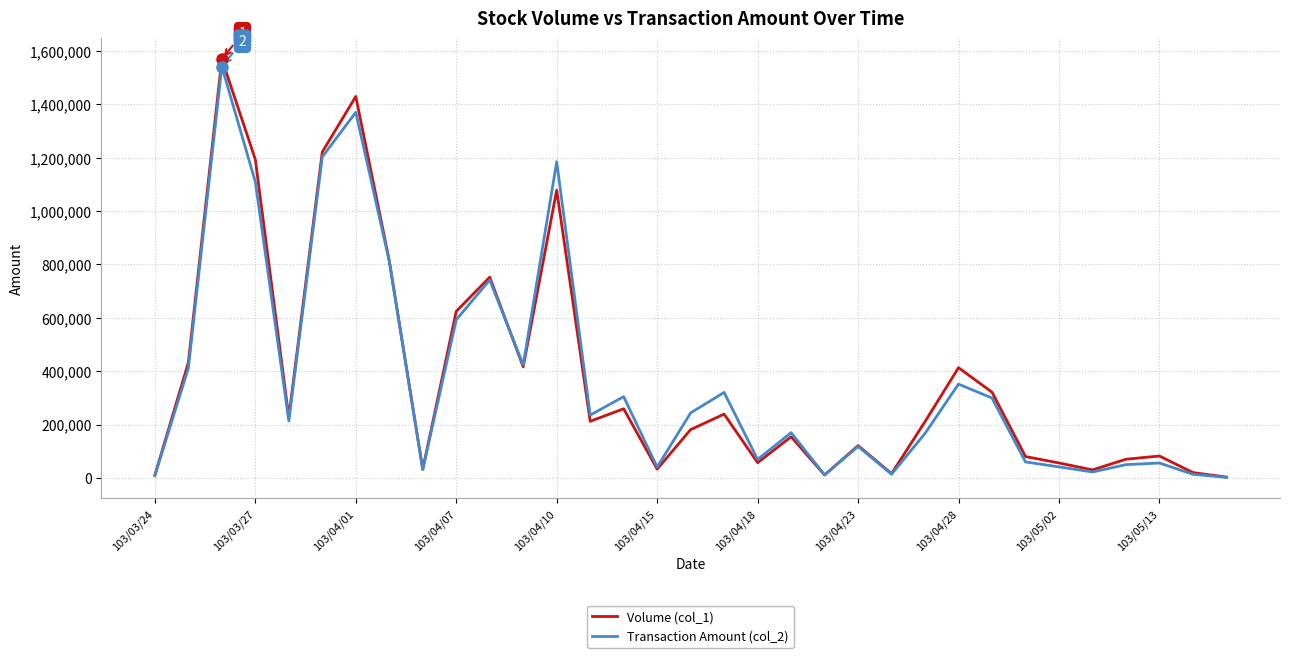

At how many categories does at least one series exceed 132287?

19